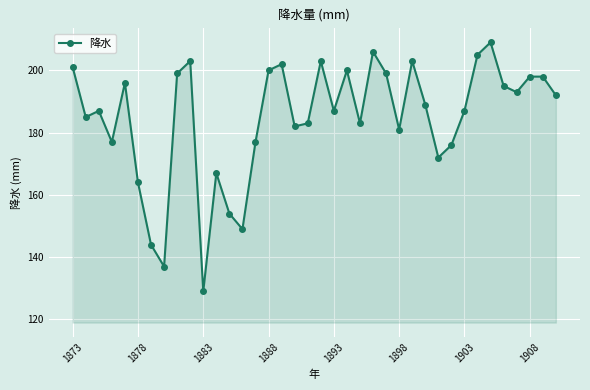

What is the smallest value displayed?

129